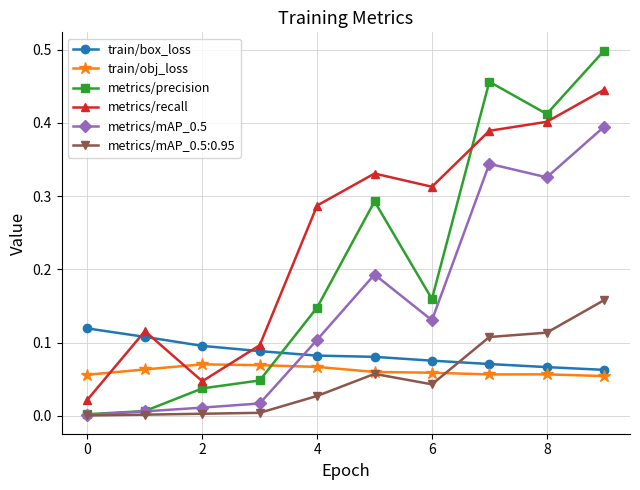

Which series has the widest spread of values?

metrics/precision